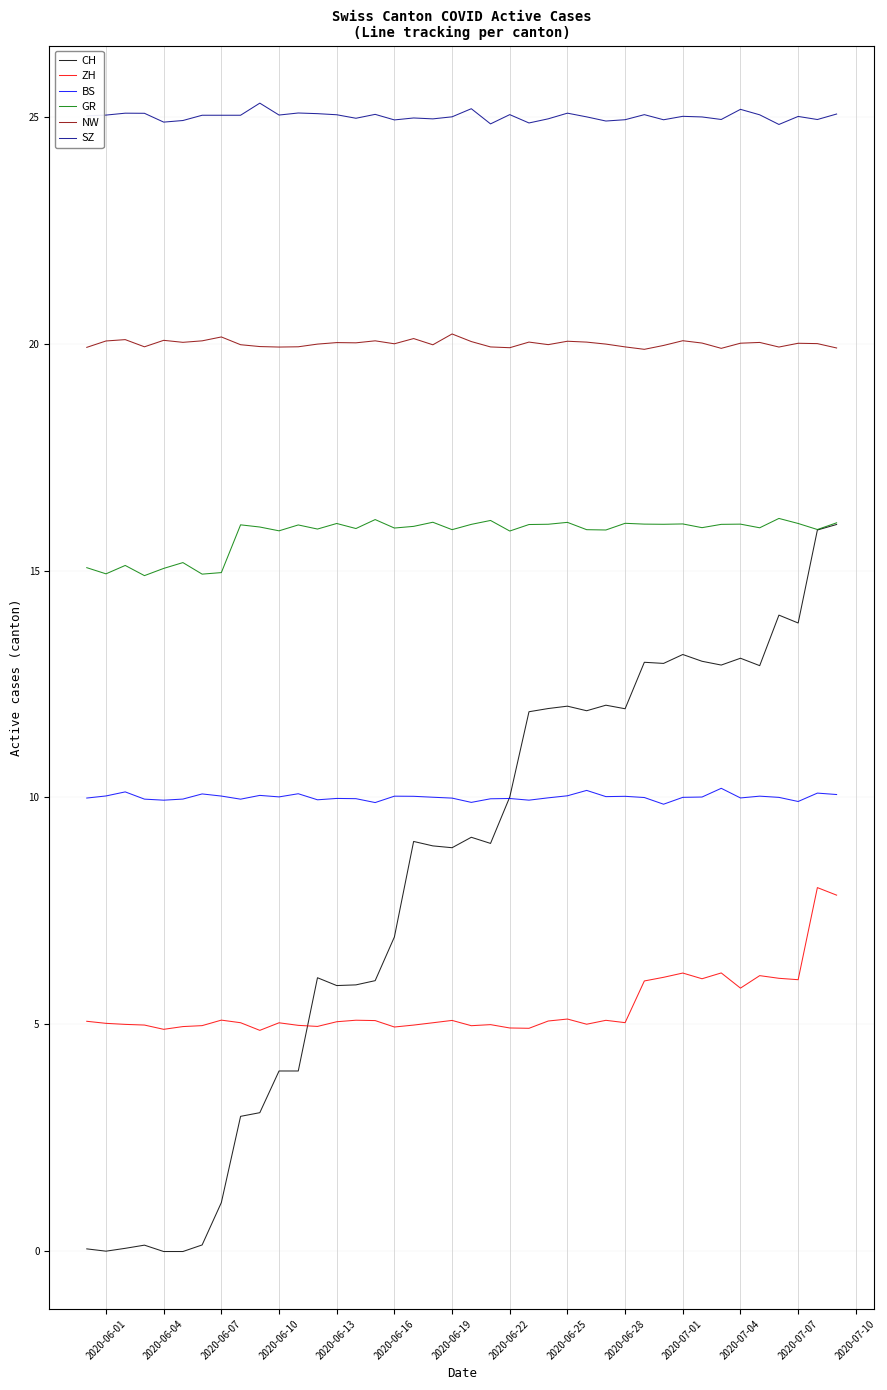

Which series has the largest total across all categories?

SZ